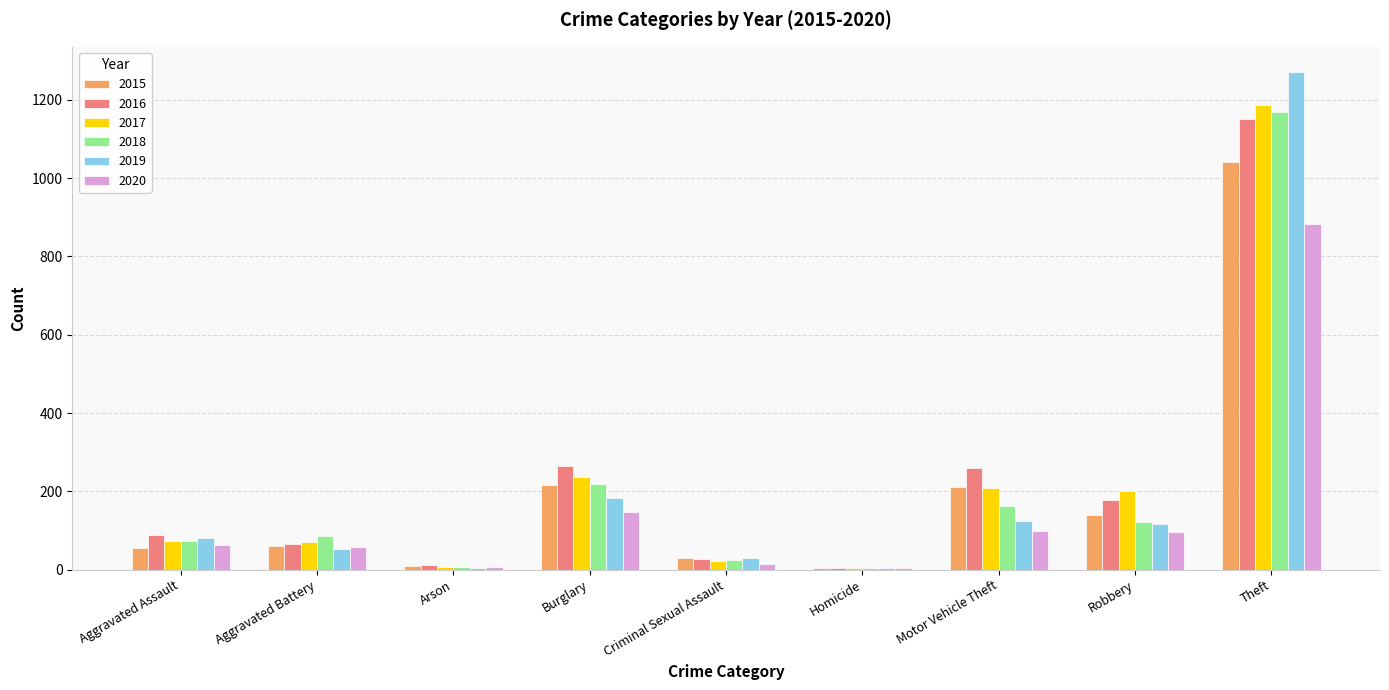

What is the sum of all 2020 values?

1372